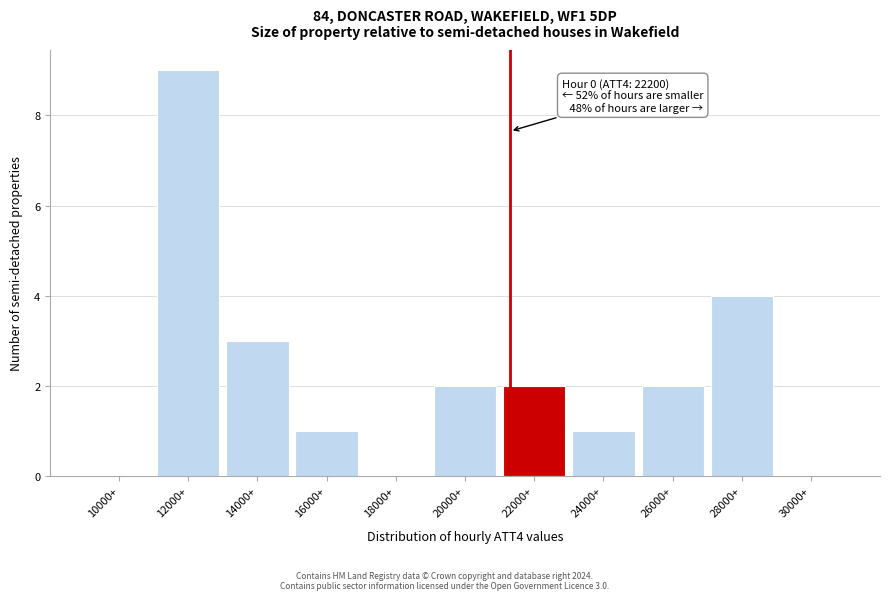

Reading left to right, transcribe all the data shown in this chart.

10000+=0	12000+=9	14000+=3	16000+=1	18000+=0	20000+=2	22000+=2	24000+=1	26000+=2	28000+=4	30000+=0